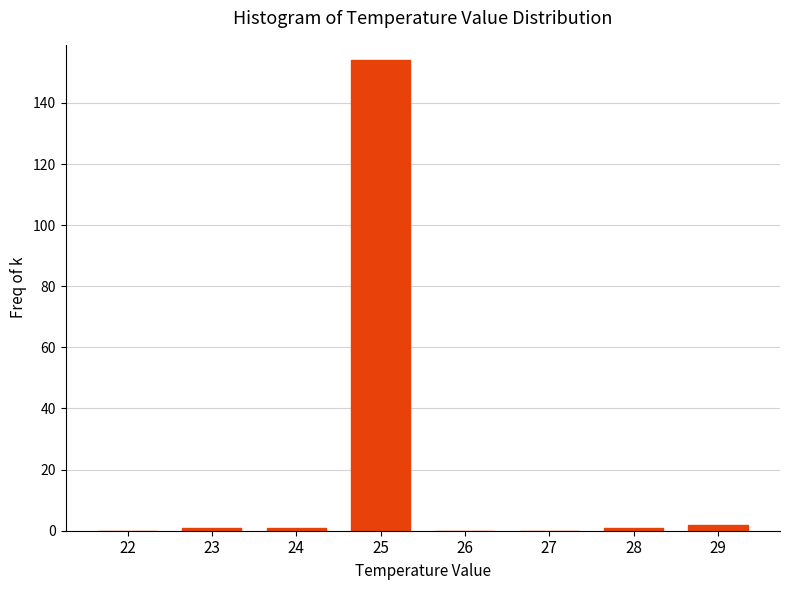

Which category has the highest value across all series?

25